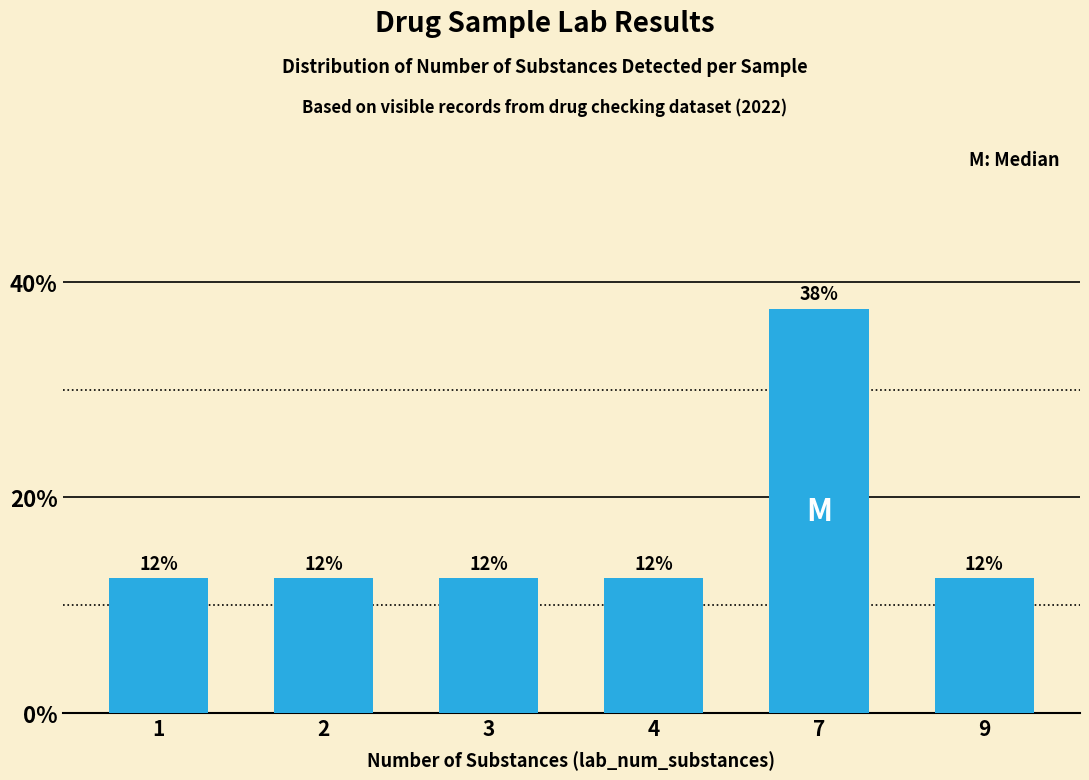

How many bars are there in total?

6